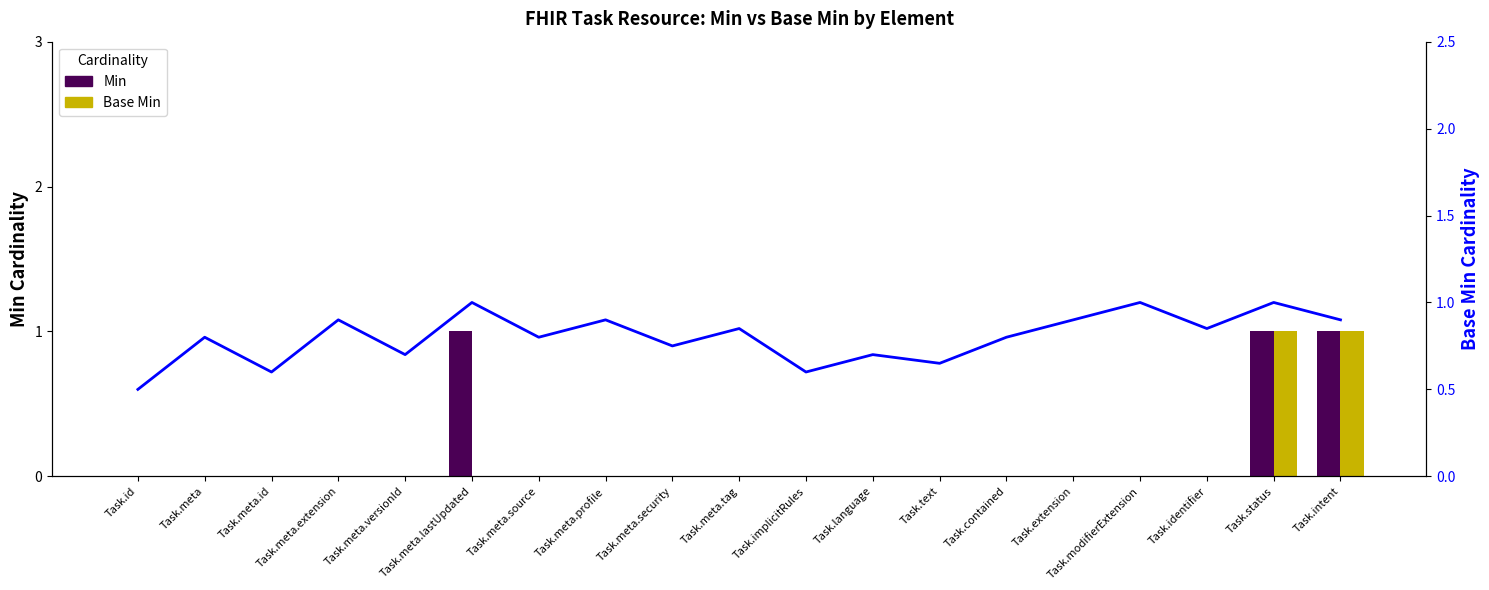

Is it true that Min equals 0.0 at Task.meta.versionId?

True